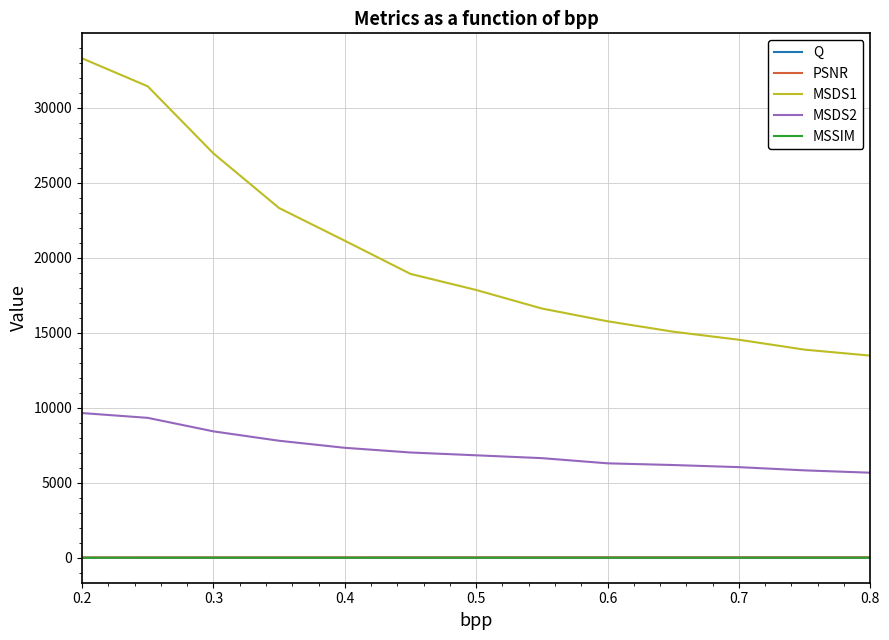

Which series has the largest total across all categories?

MSDS1